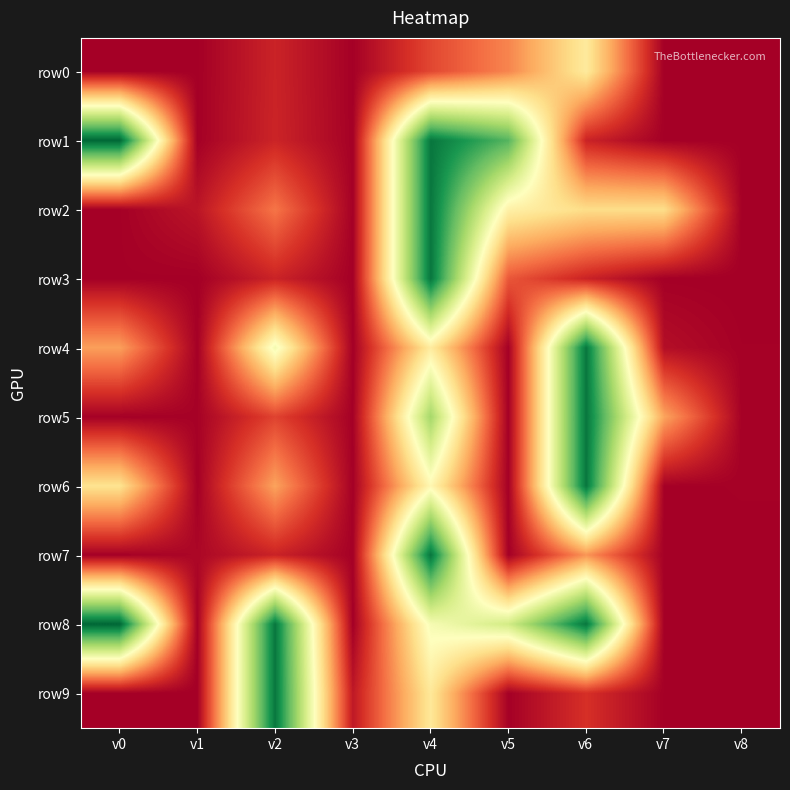

List the series in order of their peak value, lowest first.

row0, row4, row2, row6, row5, row9, row3, row7, row1, row8